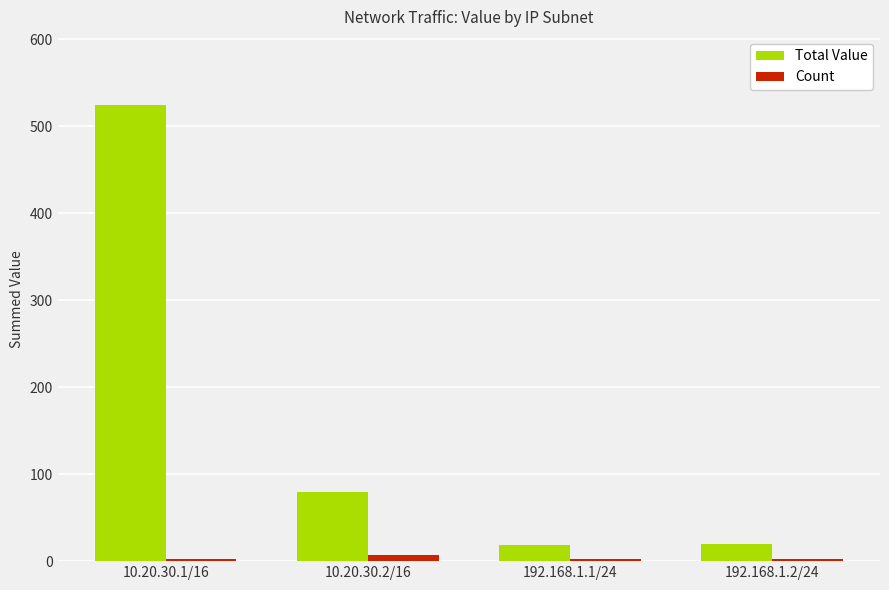

What is the highest value of the Total Value series?

524